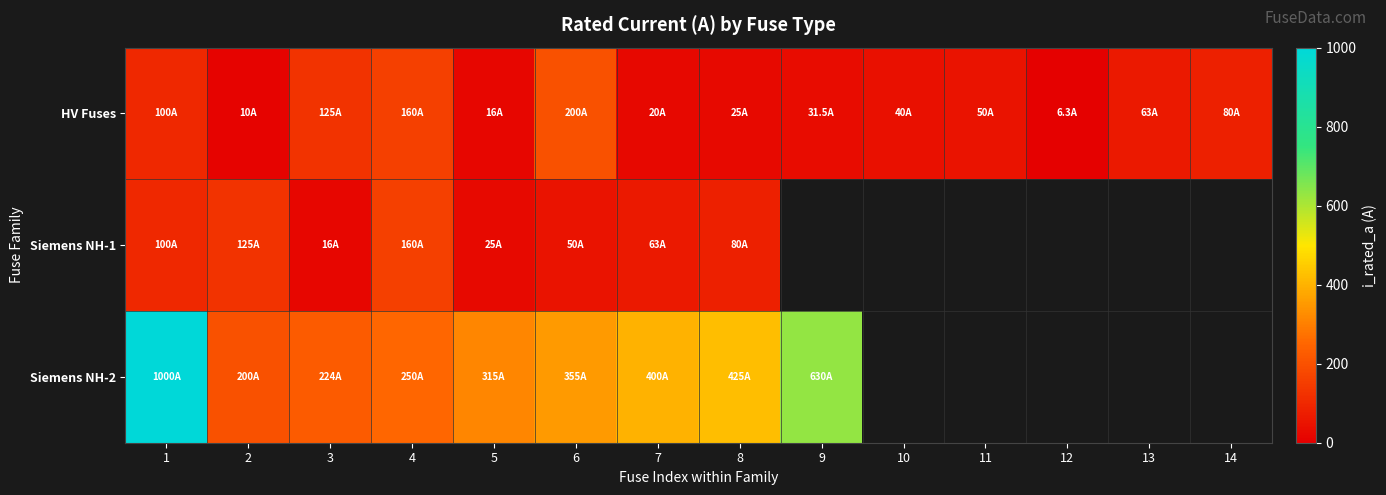

What value does the Siemens NH-1 series have at 6?

50.0